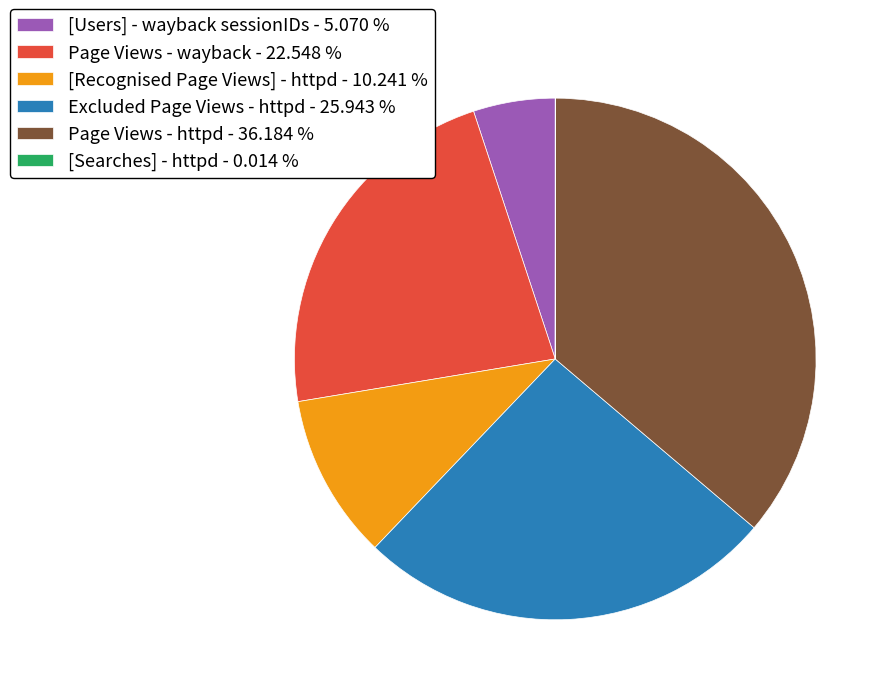

Which has a higher value, [Recognised Page Views] - httpd - 10.241 % or Page Views - httpd - 36.184 %?

Page Views - httpd - 36.184 %